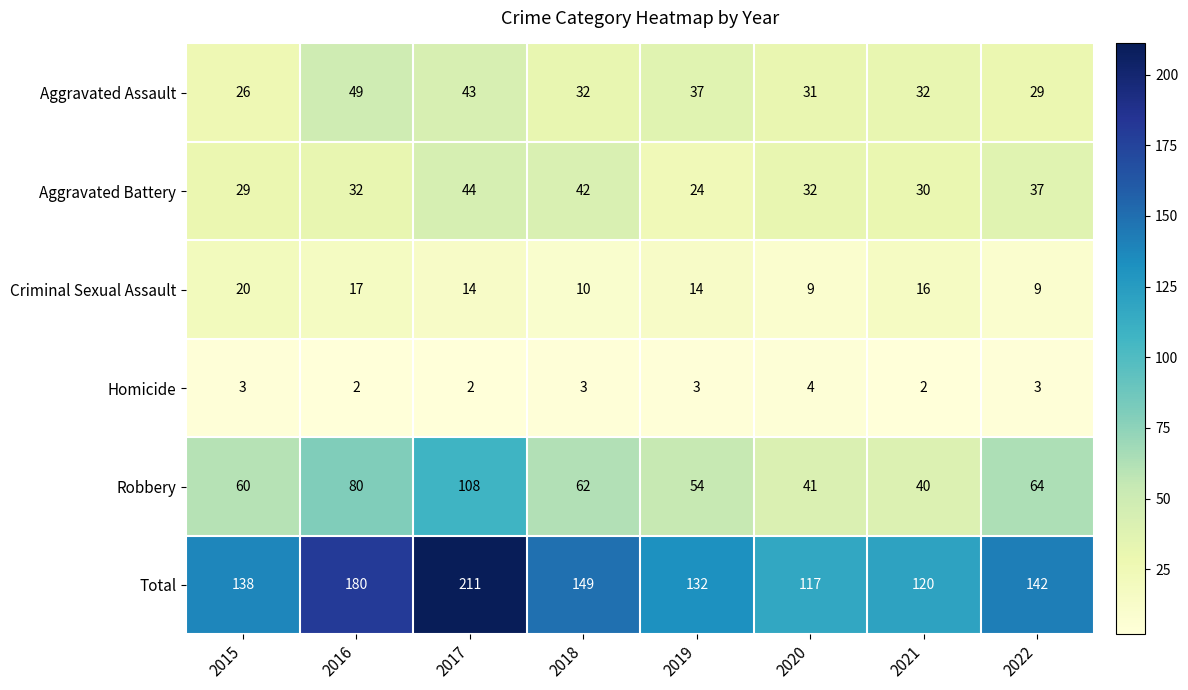

How many data points does each series have?

8